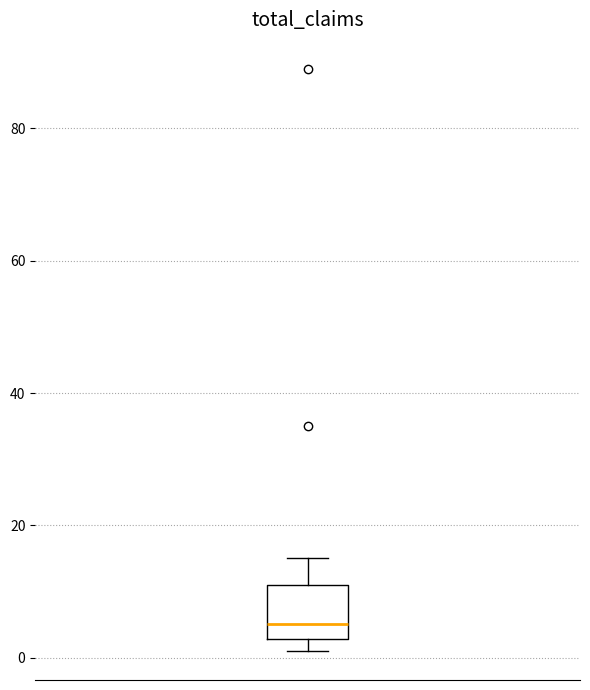

Read this box plot against the y-axis: the position of the median line, the range covered by the box, and the ends of both whiskers. The values are not printed on the chart, so give them approximately, as read against the axis.

median 6, box 2 to 12, whiskers 2 (just below the box's lower edge) to 16